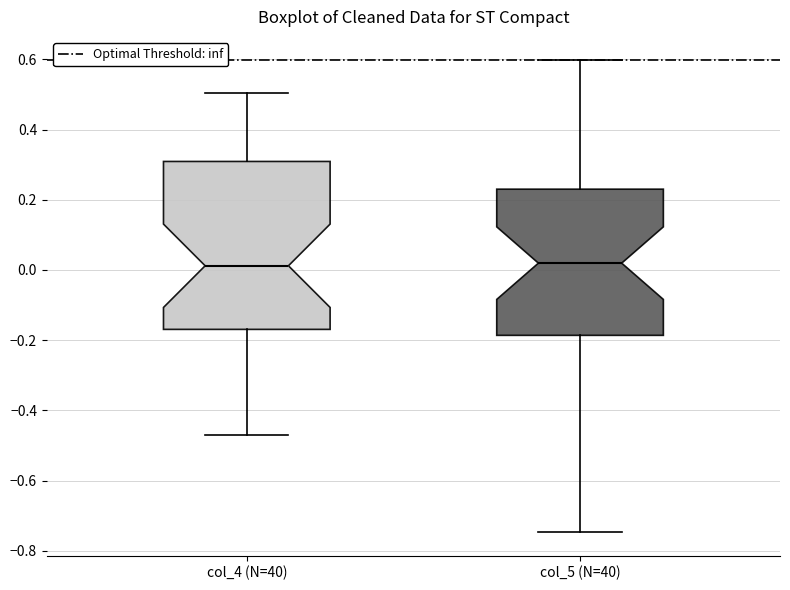

Reading left to right, read every box against the y-axis: the position of its median line, the range the box covers, and the ends of its whiskers. The values are not printed on the chart, so give them approximately, as read against the axis.

col_4 (N=40): median 0.02, box -0.16 to 0.30, whiskers -0.48 to 0.50
col_5 (N=40): median 0.02, box -0.18 to 0.24, whiskers -0.74 to 0.60